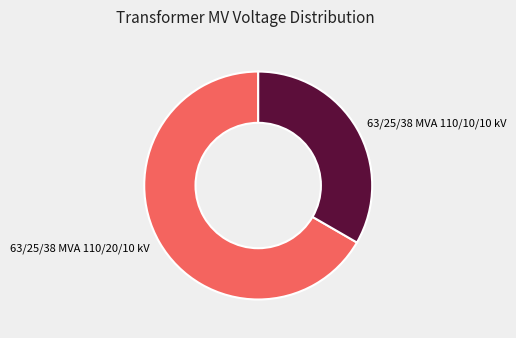

Combined, do 63/25/38 MVA 110/20/10 kV and 63/25/38 MVA 110/10/10 kV account for over 50%?

Yes